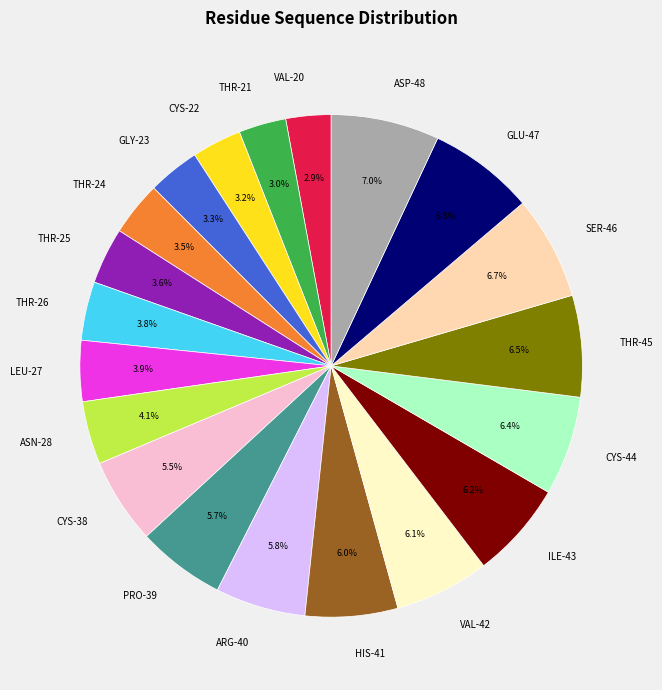

Approximately how many times larger is the value at THR-45 compared to VAL-42?

1.1